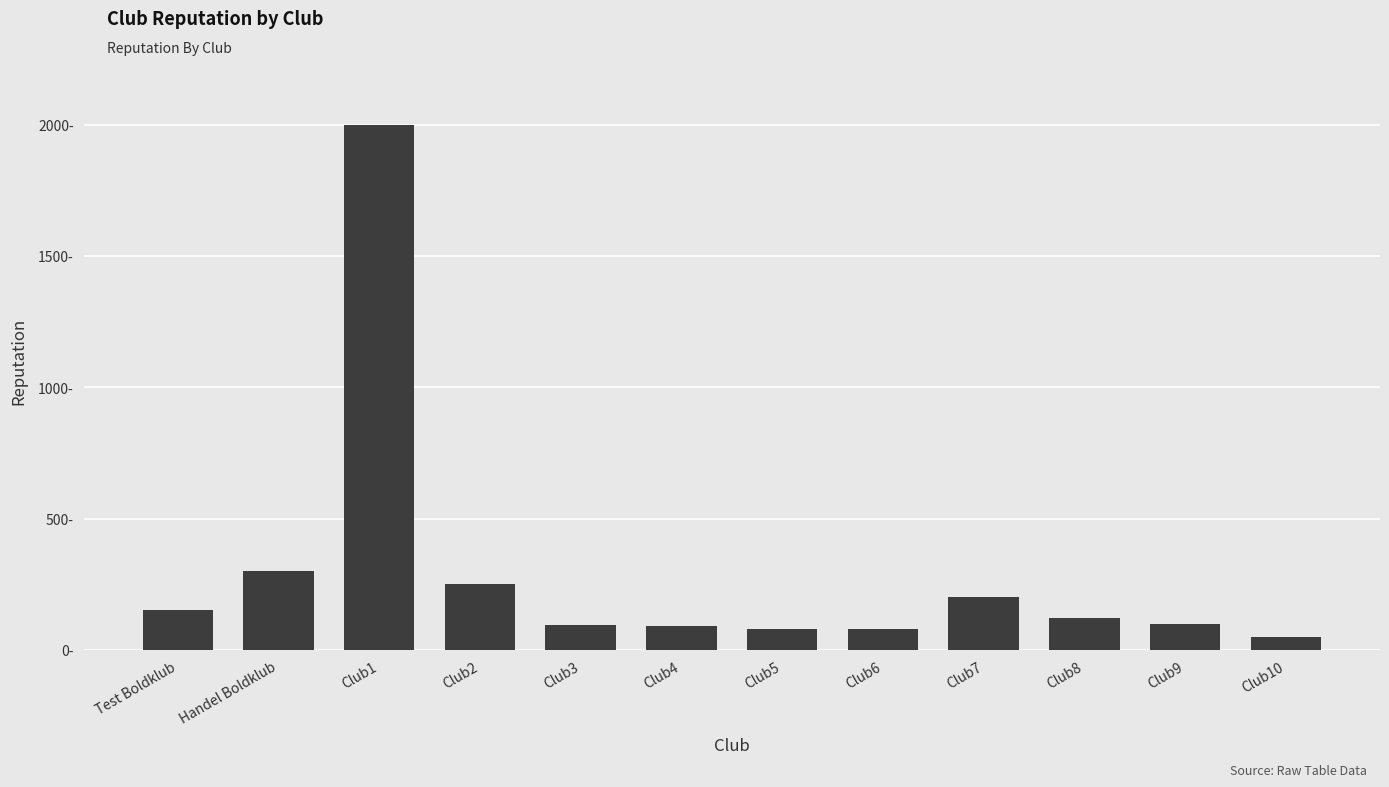

Reading right to left, what are all the values shown in this chart?

Club10=50	Club9=100	Club8=120	Club7=200	Club6=78	Club5=80	Club4=90	Club3=95	Club2=250	Club1=2000	Handel Boldklub=300	Test Boldklub=150